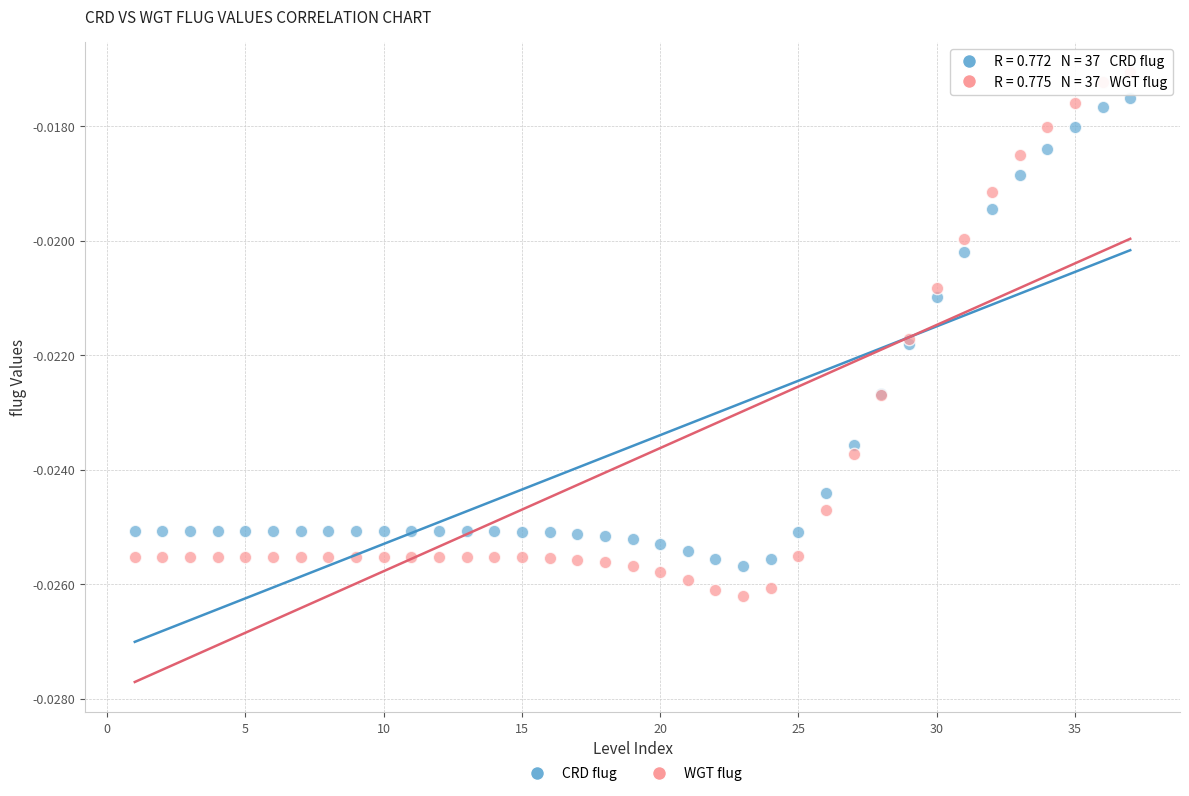

What are all the series names shown in the legend?

CRD flug, WGT flug